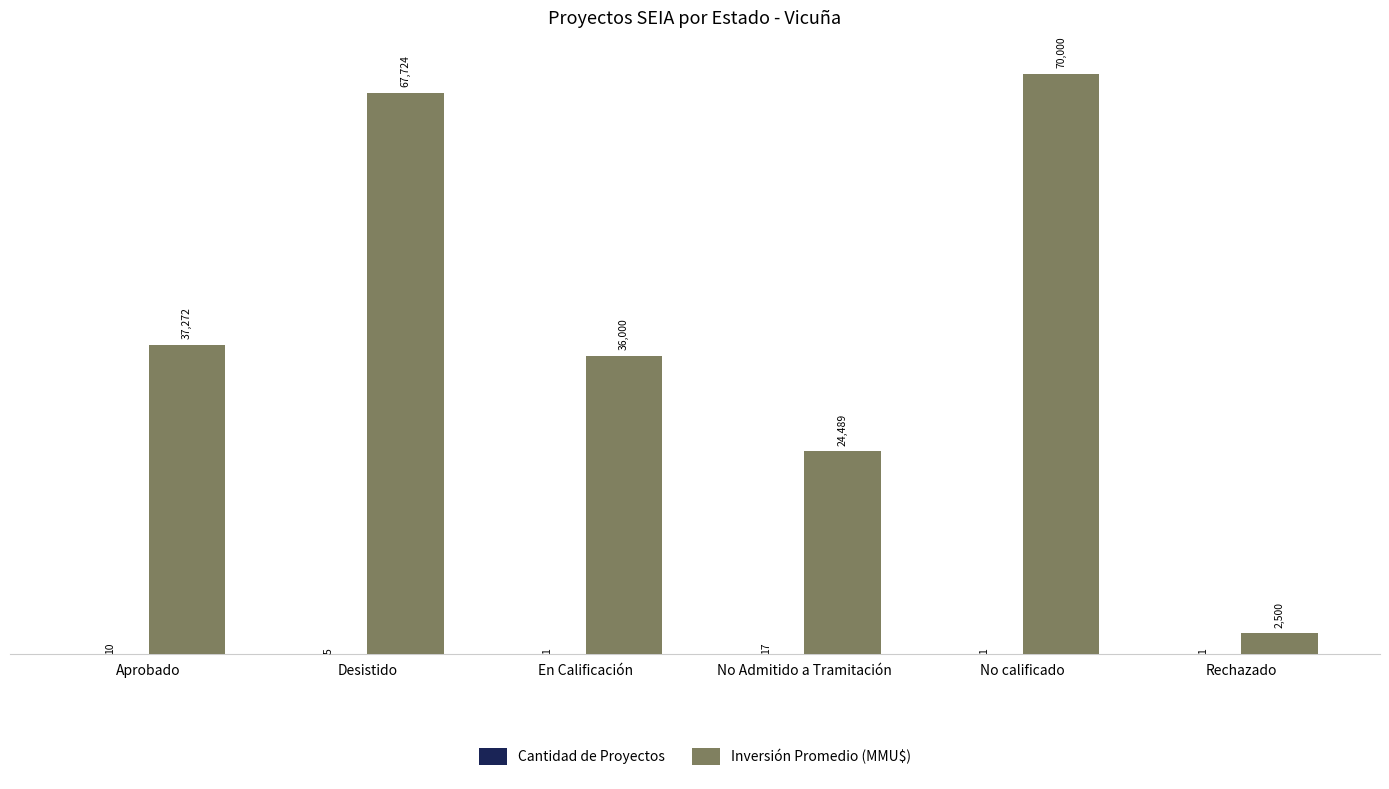

True or false: Inversión Promedio (MMU$) has a value of 24489 at No Admitido a Tramitación.

True